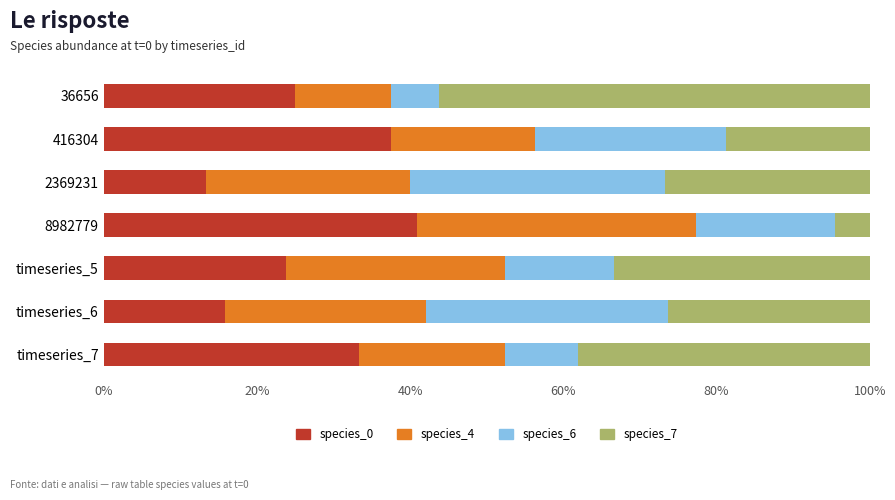

What are all the series names shown in the legend?

species_0, species_4, species_6, species_7